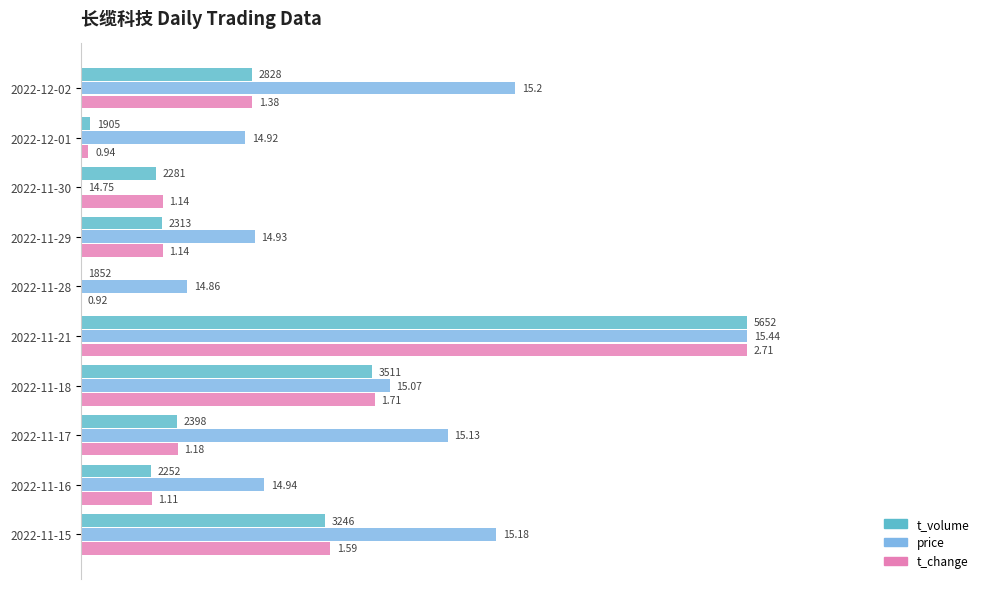

Reading left to right, transcribe all the data shown in this chart.

t_volume: 0.3	0.0	0.1	0.1	0.0	1.0	0.4	0.1	0.1	0.4
price: 0.7	0.2	0.0	0.3	0.2	1.0	0.5	0.6	0.3	0.6
t_change: 0.3	0.0	0.1	0.1	0.0	1.0	0.4	0.1	0.1	0.4